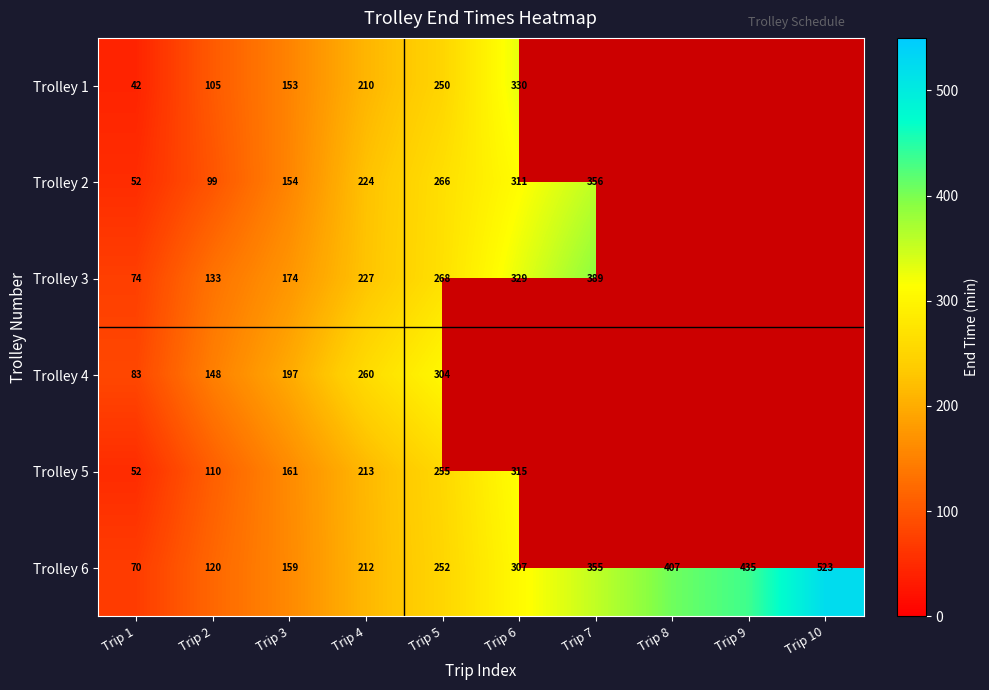

True or false: Trolley 3 has a value of 431.8 at Trip 5.

False